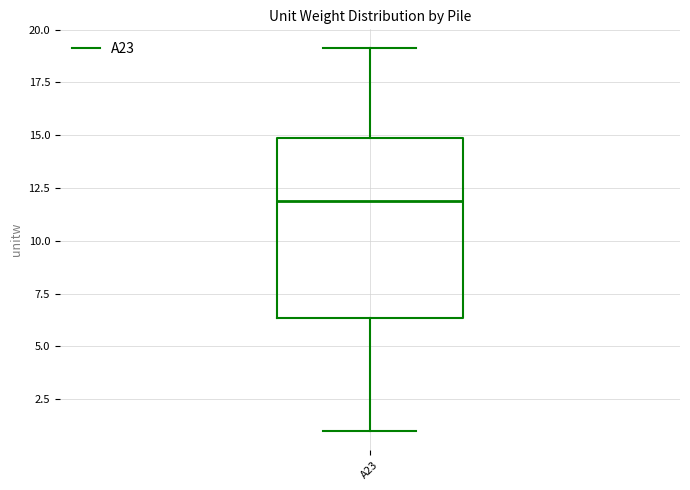

Where does the median line of the box for A23 sit on the y-axis? The values are not printed on the chart, so give them approximately, as read against the axis.

12.0